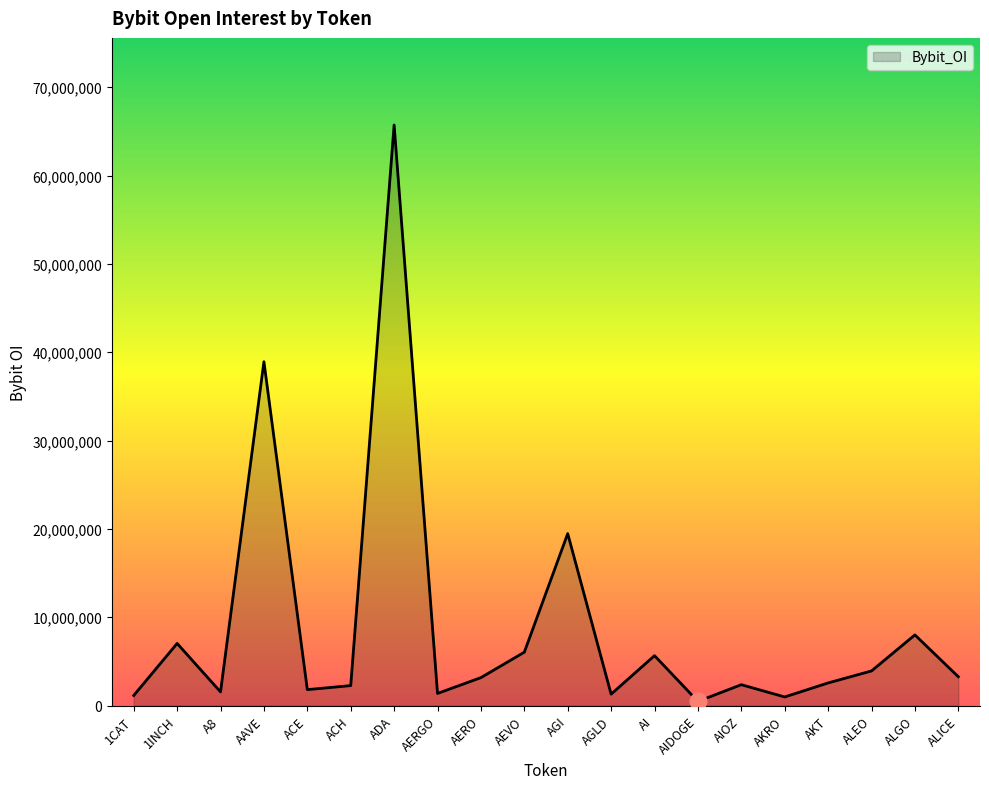

The chart shows a value of 3270428 at ALICE. True or false?

True